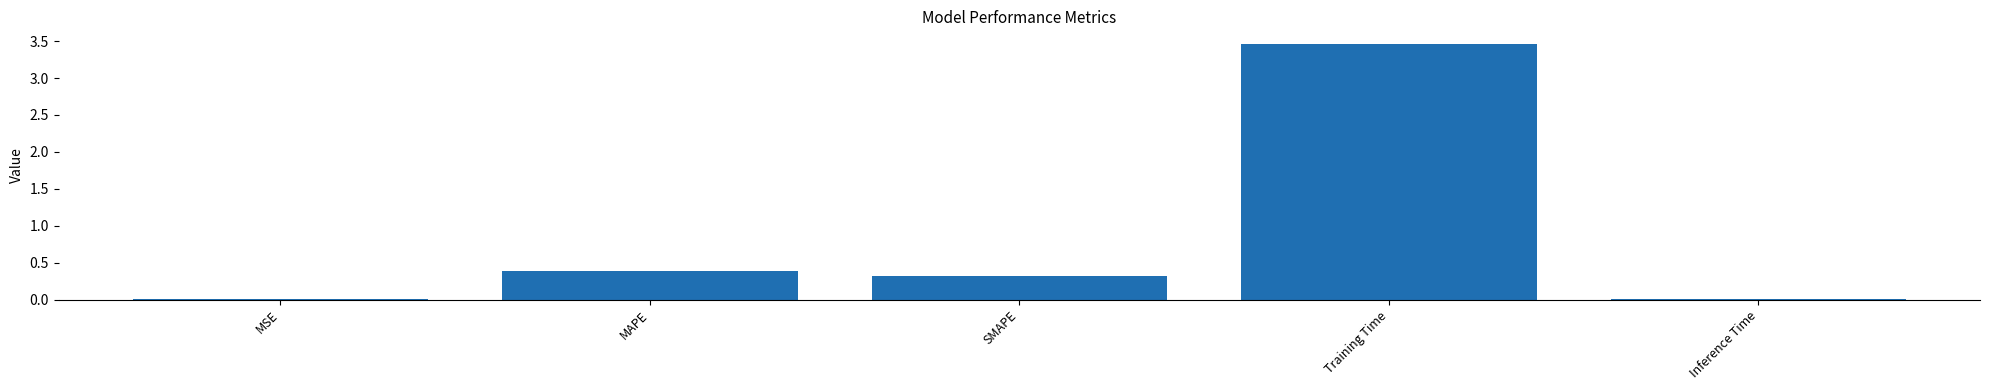

The value at Inference Time is 0.0. True or false?

True